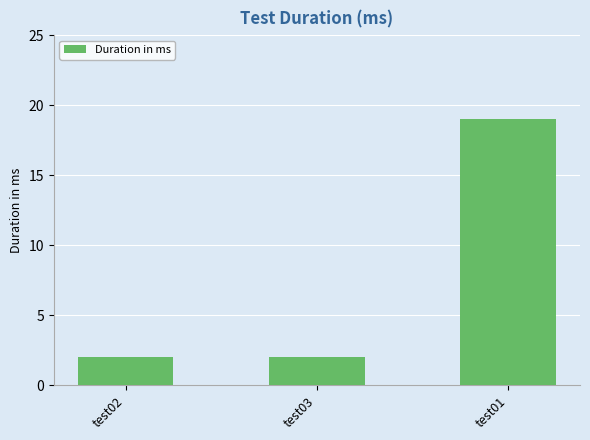

Which category has the highest value across all series?

test01